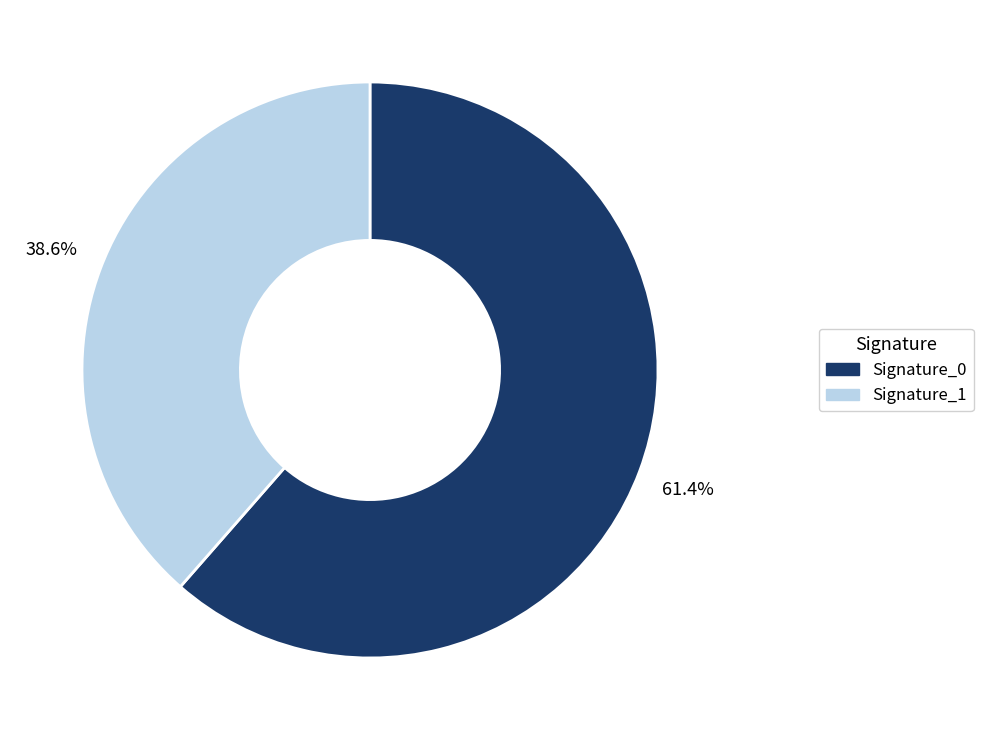

Does any single category account for the majority?

Yes